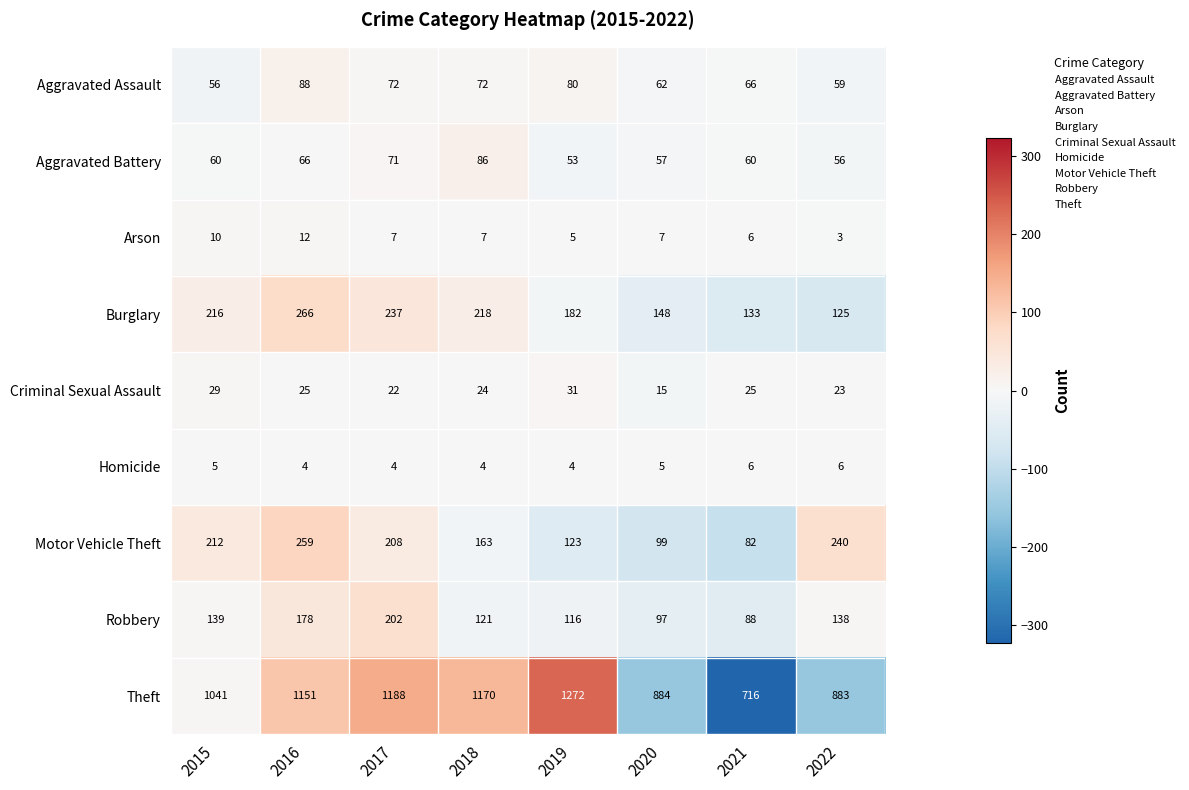

Count the number of data series in this chart.

9